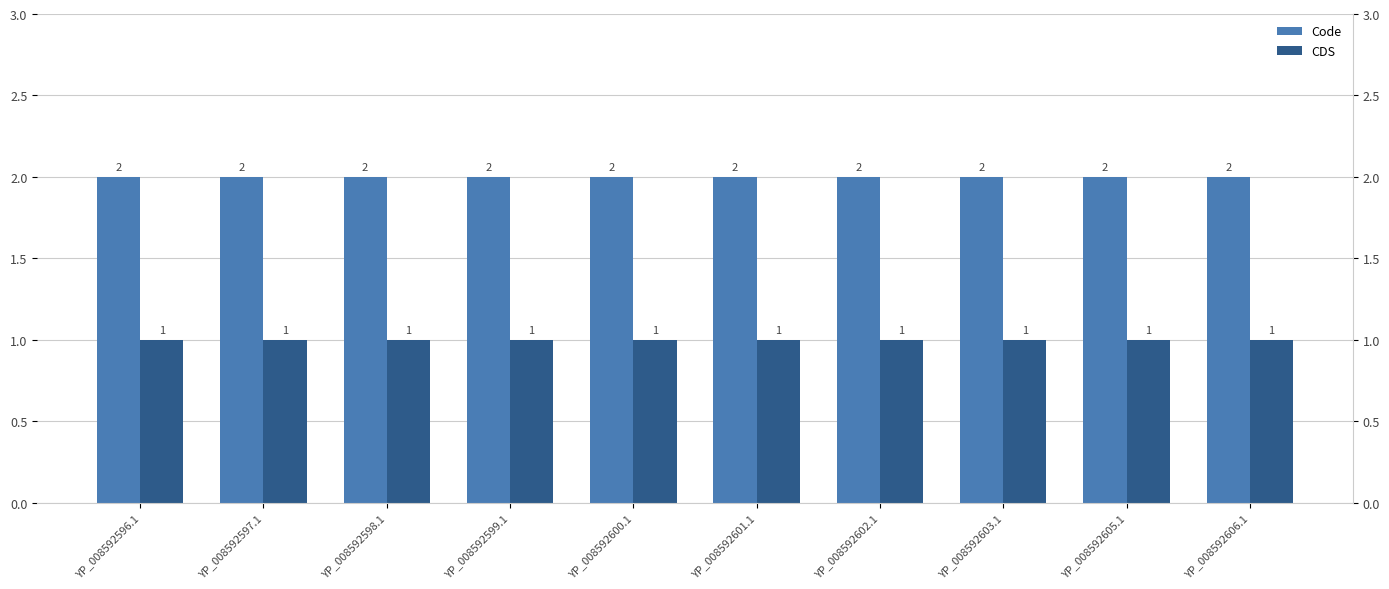

Which series has the largest range (max minus min)?

Code